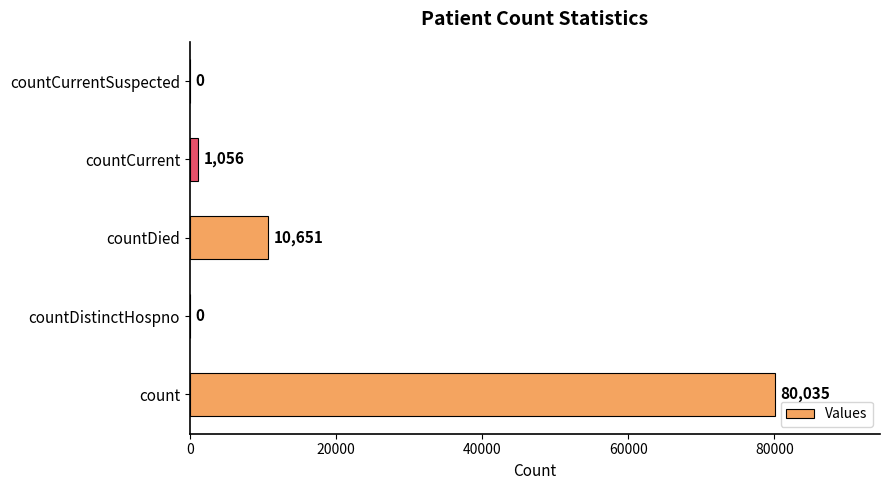

What is the average value?

18348